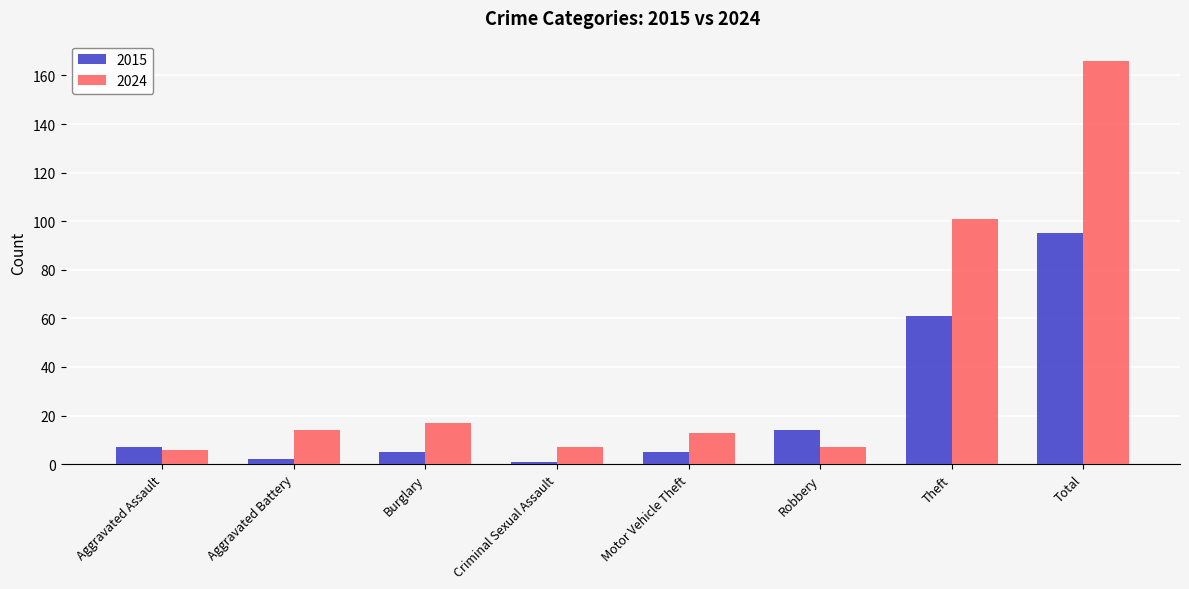

Reading left to right, list all the values displayed in this chart.

2015: Aggravated Assault=7	Aggravated Battery=2	Burglary=5	Criminal Sexual Assault=1	Motor Vehicle Theft=5	Robbery=14	Theft=61	Total=95
2024: Aggravated Assault=6	Aggravated Battery=14	Burglary=17	Criminal Sexual Assault=7	Motor Vehicle Theft=13	Robbery=7	Theft=101	Total=166